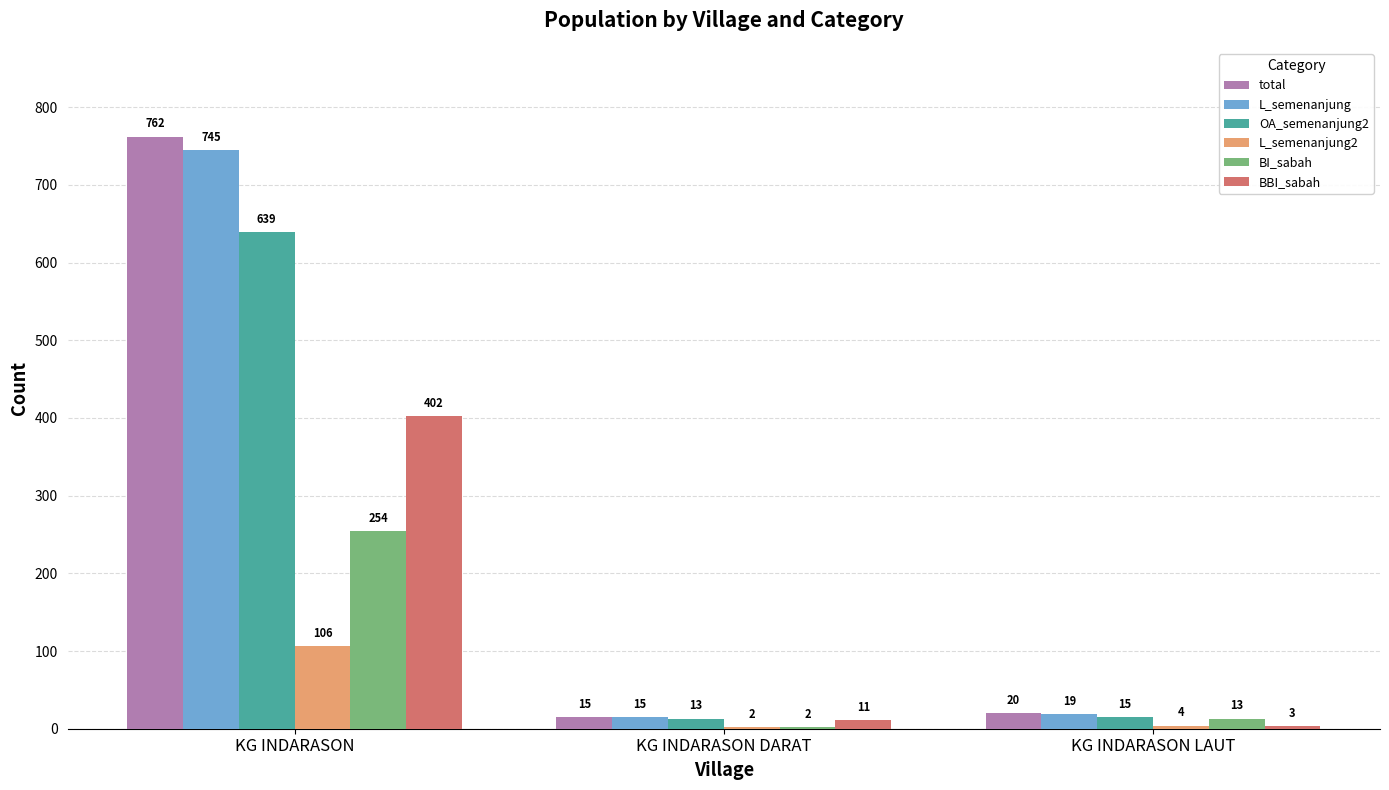

True or false: L_semenanjung2 has a value of 106 at KG INDARASON.

True